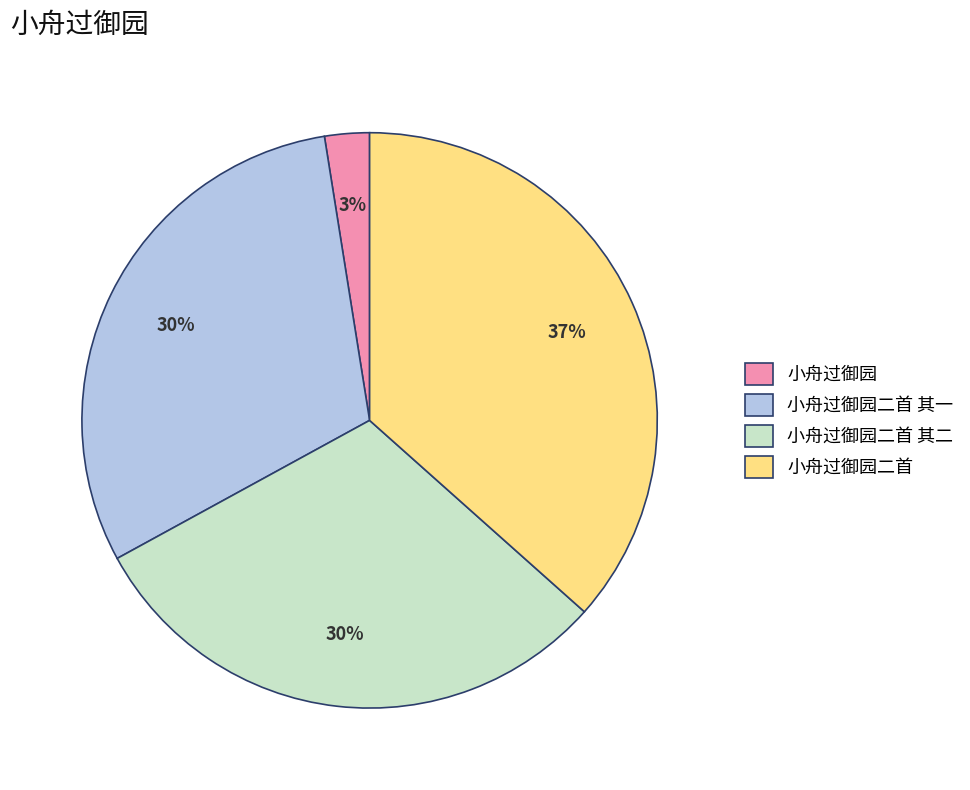

To the nearest percent, what portion does 小舟过御园二首 represent?

37%